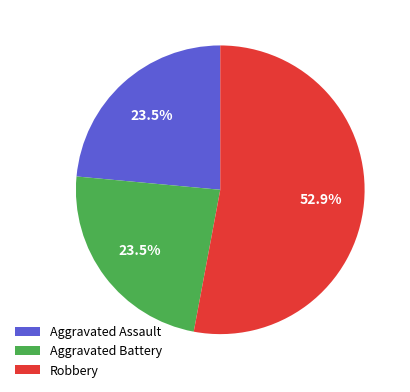

How many slices are in this pie chart?

3